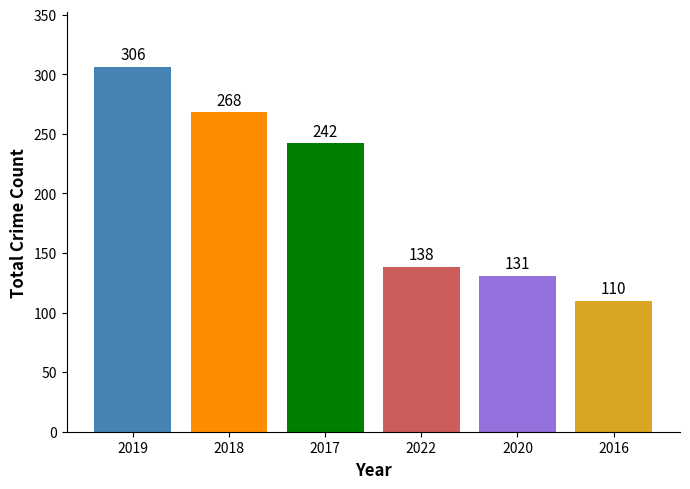

List the labels in order of value, largest first.

2019, 2018, 2017, 2022, 2020, 2016